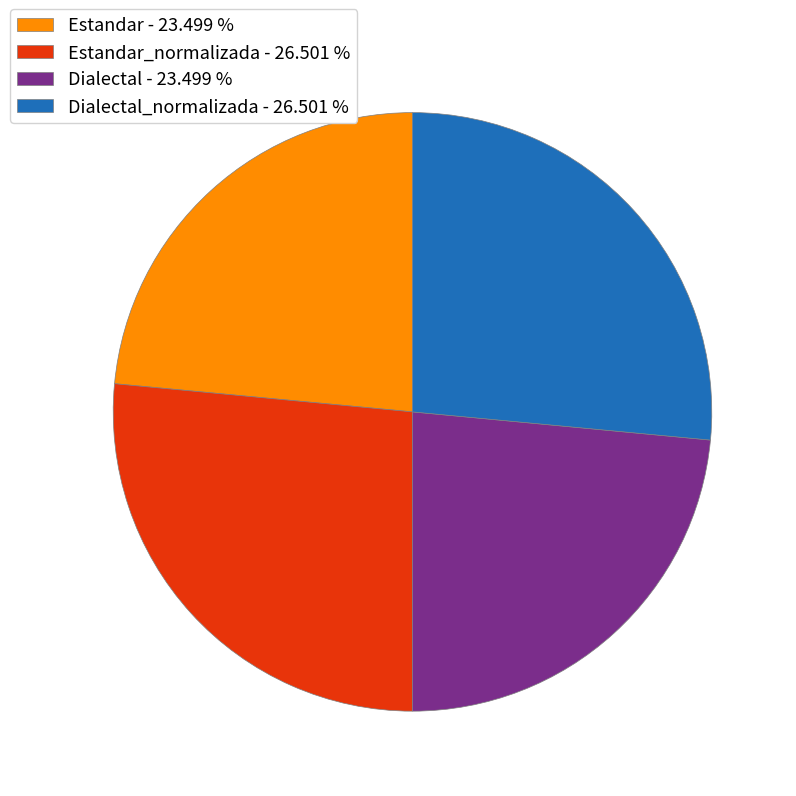

Is there any slice that represents more than half of the pie?

No